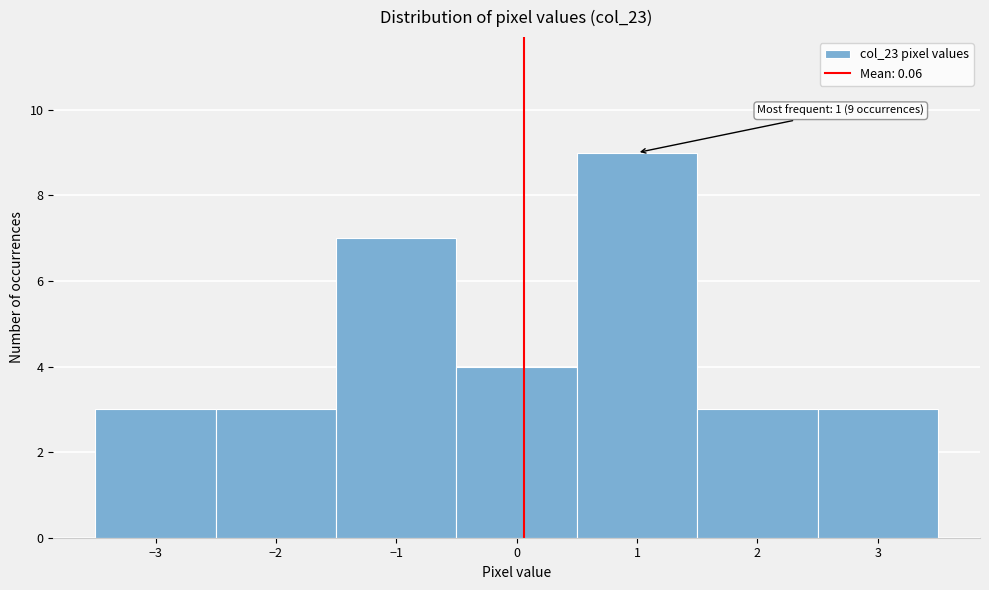

Which range on the x-axis has the tallest bar?

0.5 to 1.5